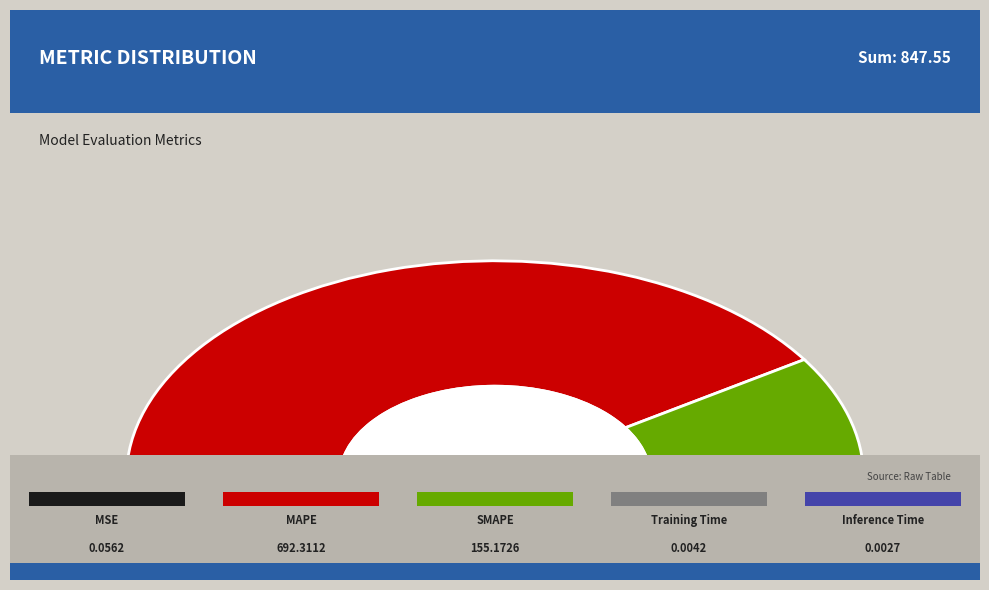

Do MSE and SMAPE together represent more than half of the pie?

No